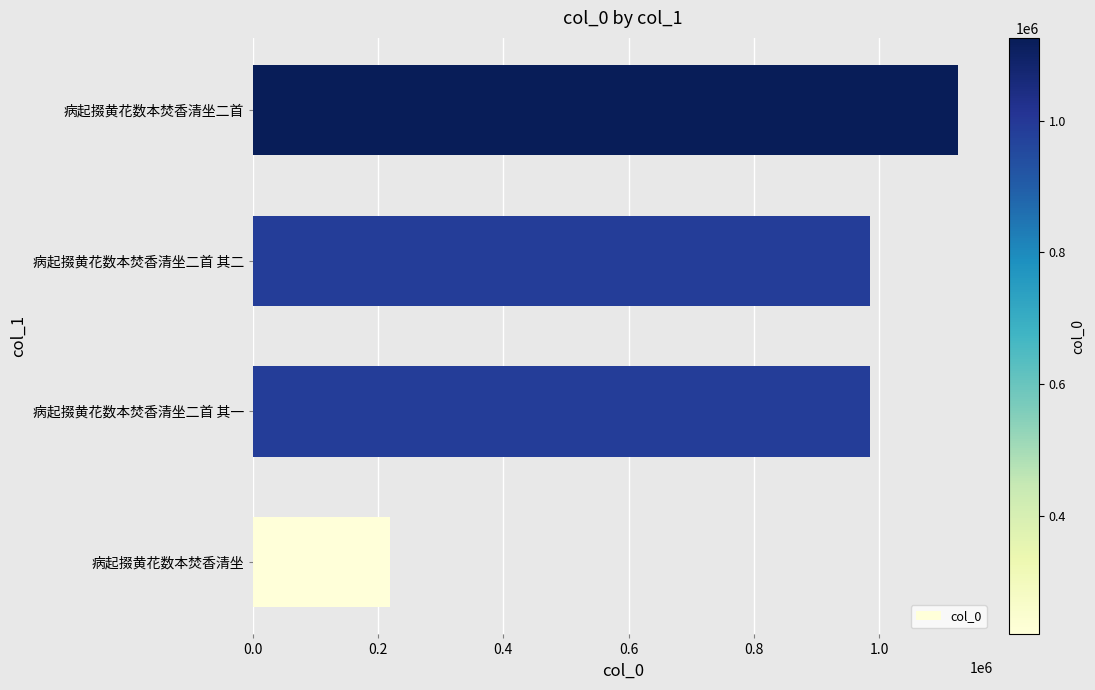

How many bars are there in total?

4